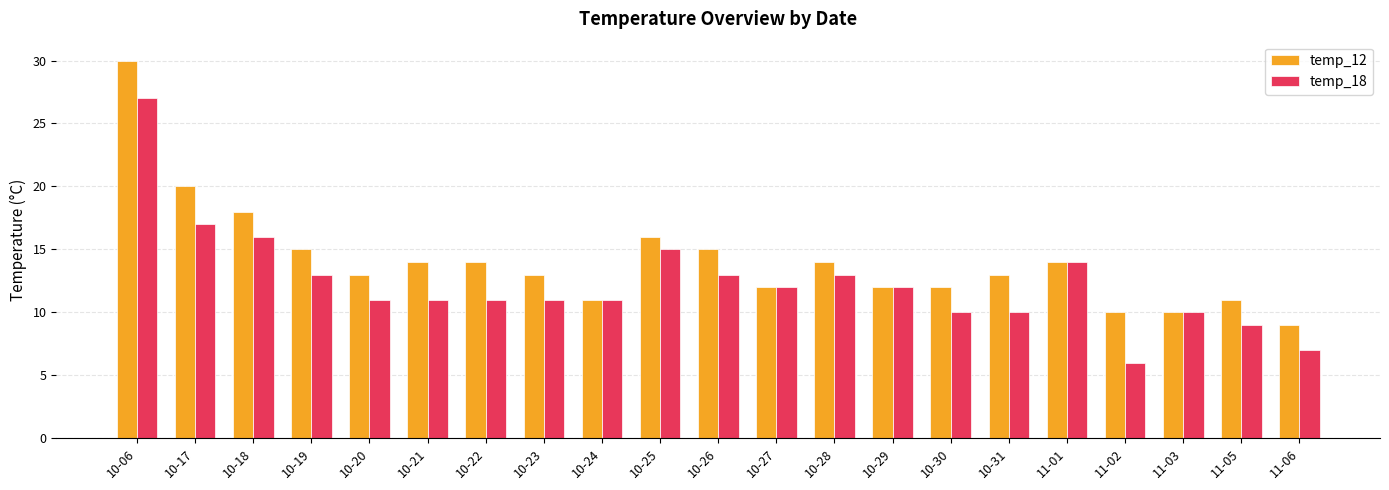

What is the minimum value shown in the chart?

6